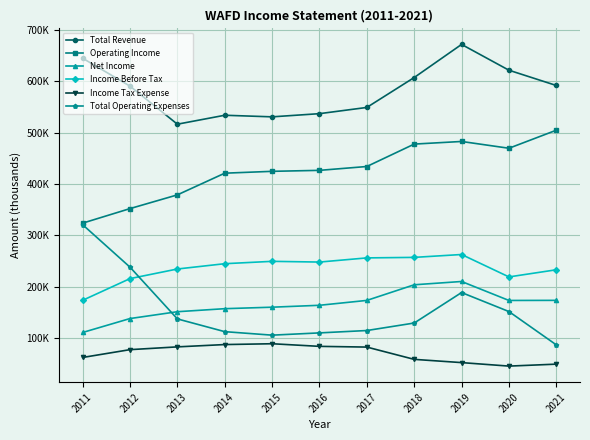

At which category is the sum across all series the highest?

2019